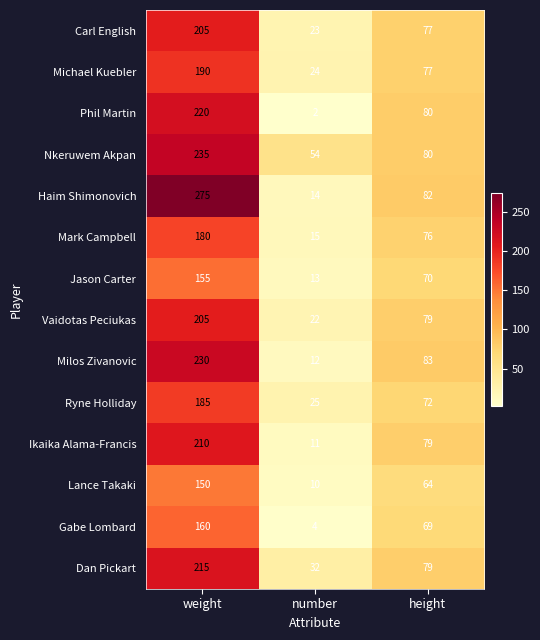

List the labels in order of Lance Takaki value, smallest first.

number, height, weight